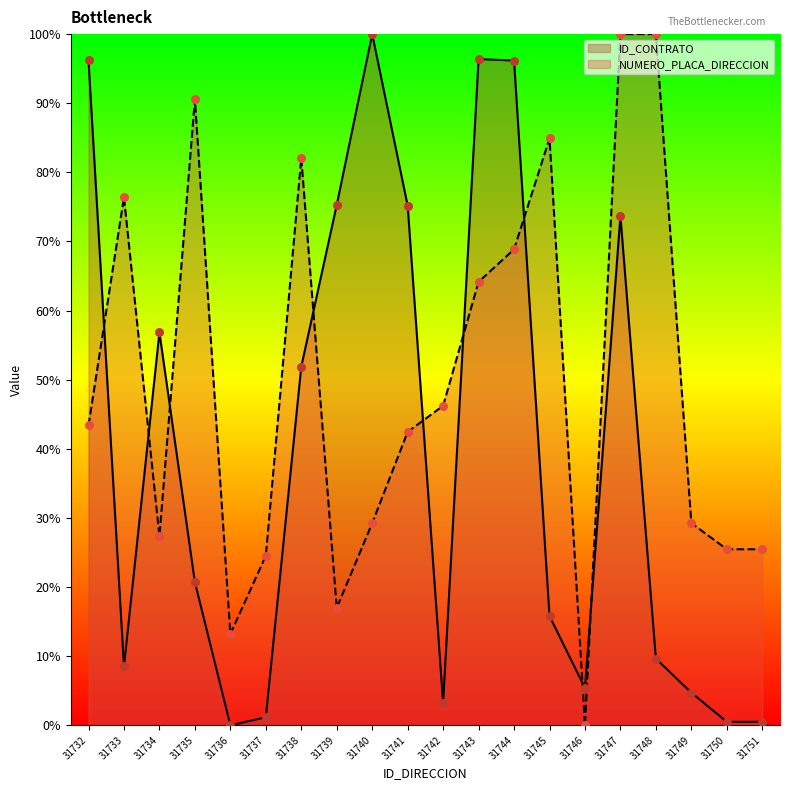

What is the total value across all series at 31747?

173.7